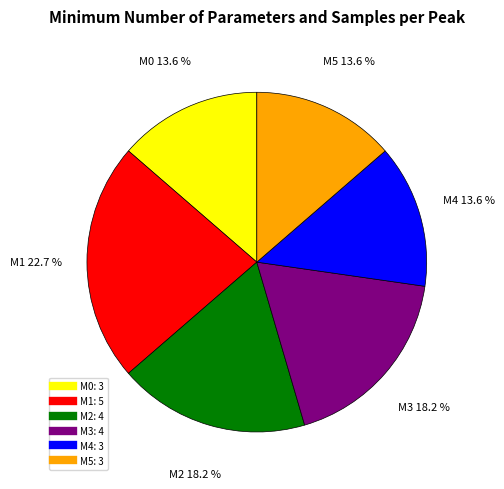

To the nearest percent, what is the combined percentage of M2 and M4?

32%